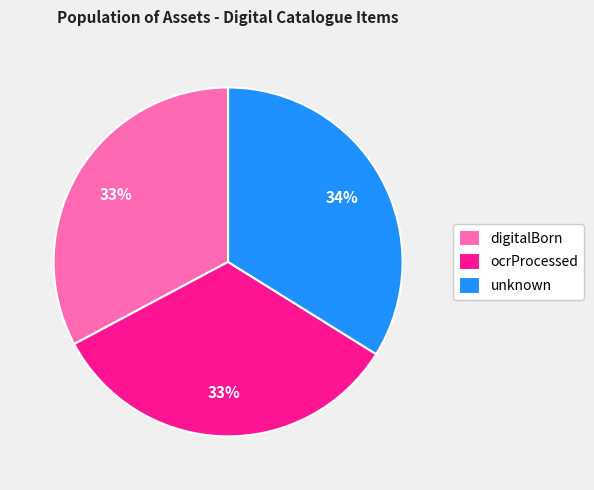

The digitalBorn slice represents 33% of the pie. True or false?

True